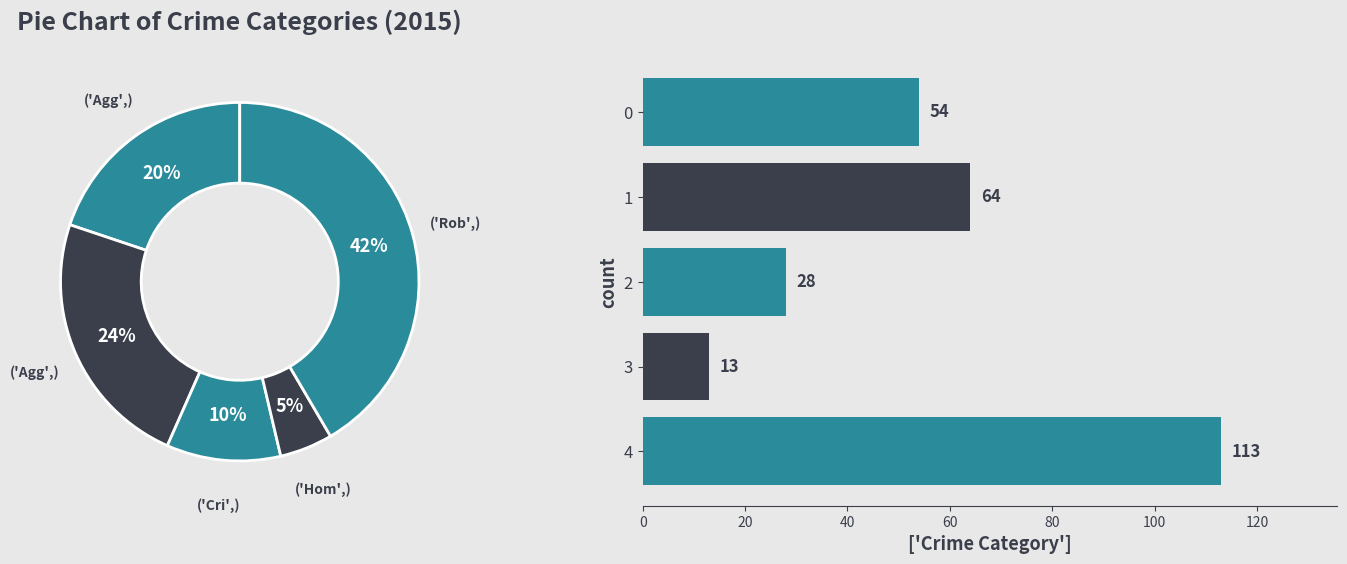

To the nearest percent, what percentage of the pie is 4?

42%